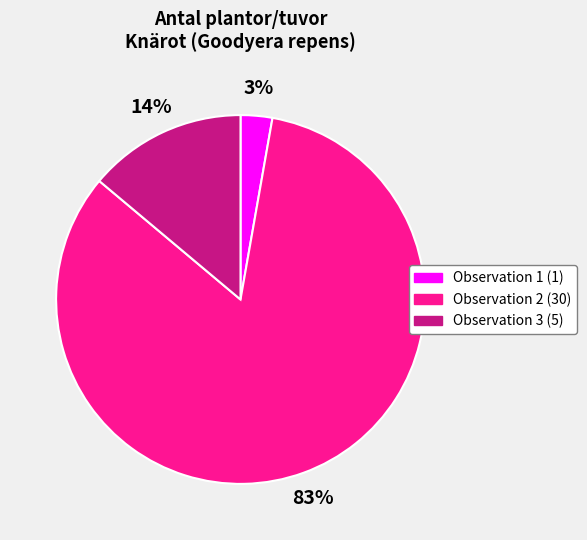

To the nearest percent, what is the difference between the Observation 3 (5) and Observation 2 (30) slice percentages?

69%